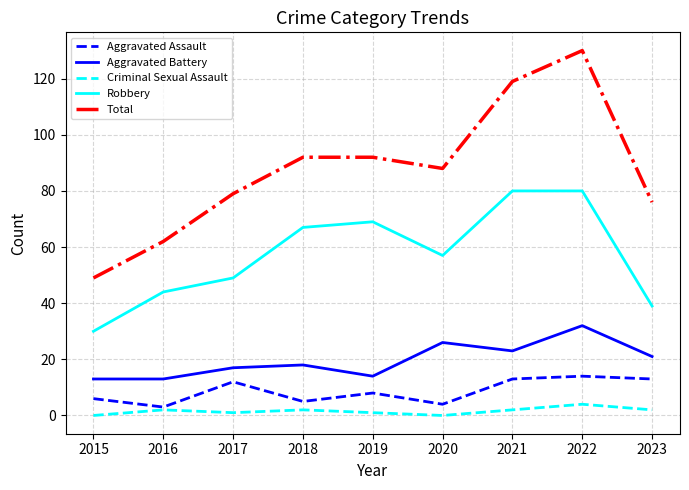

Which series has the largest range (max minus min)?

Total